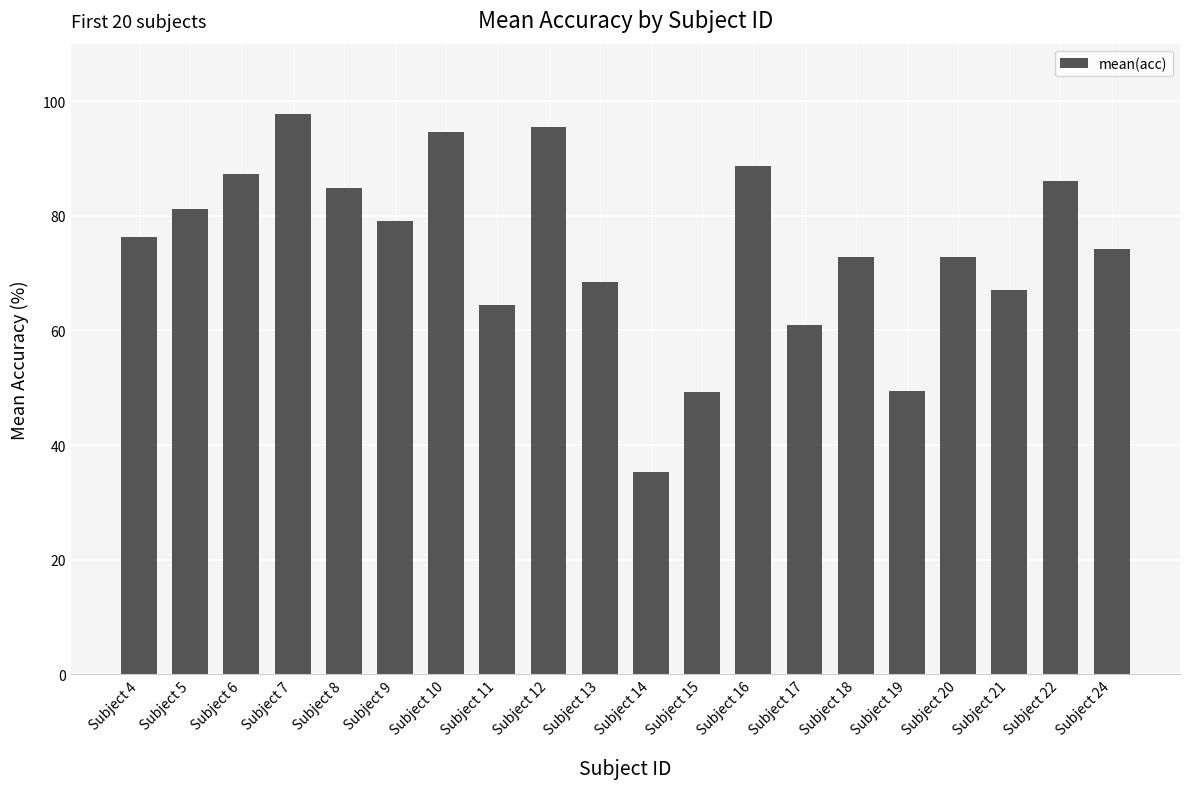

Approximately how many times larger is the value at Subject 20 compared to Subject 11?

1.1